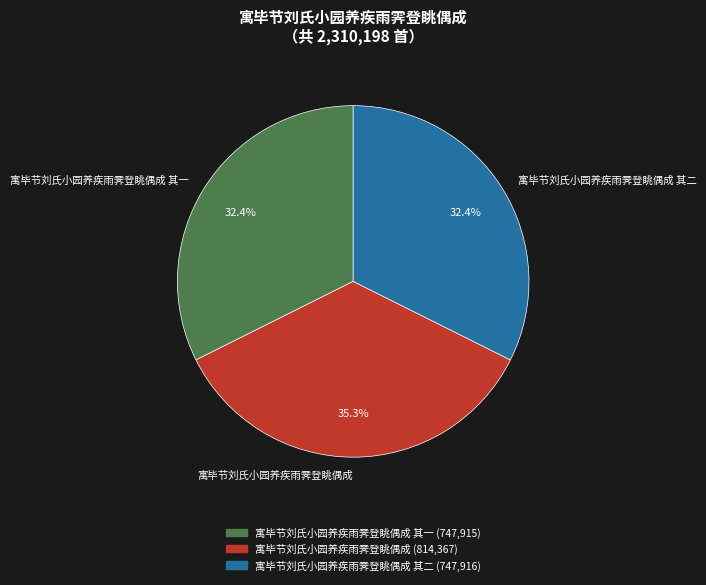

Which slice is the largest?

寓毕节刘氏小园养疾雨霁登眺偶成